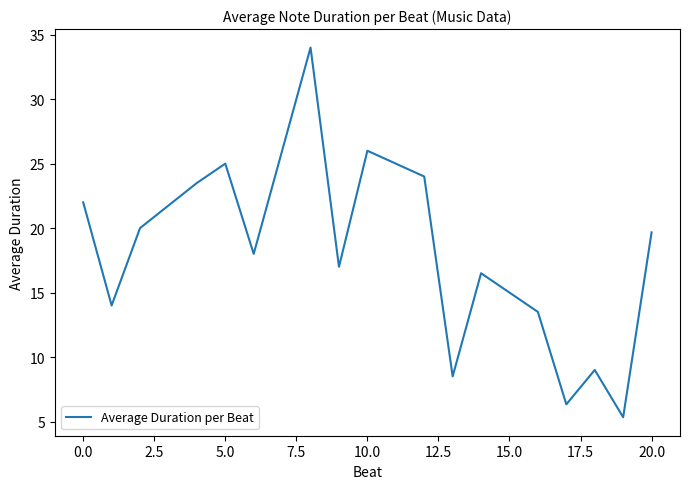

What is the greatest value displayed?

34.0